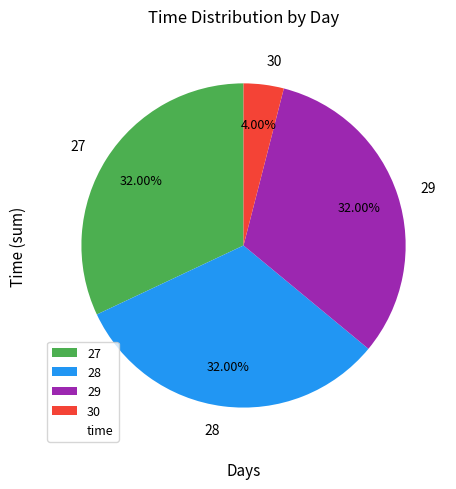

Is there any slice that represents more than half of the pie?

No